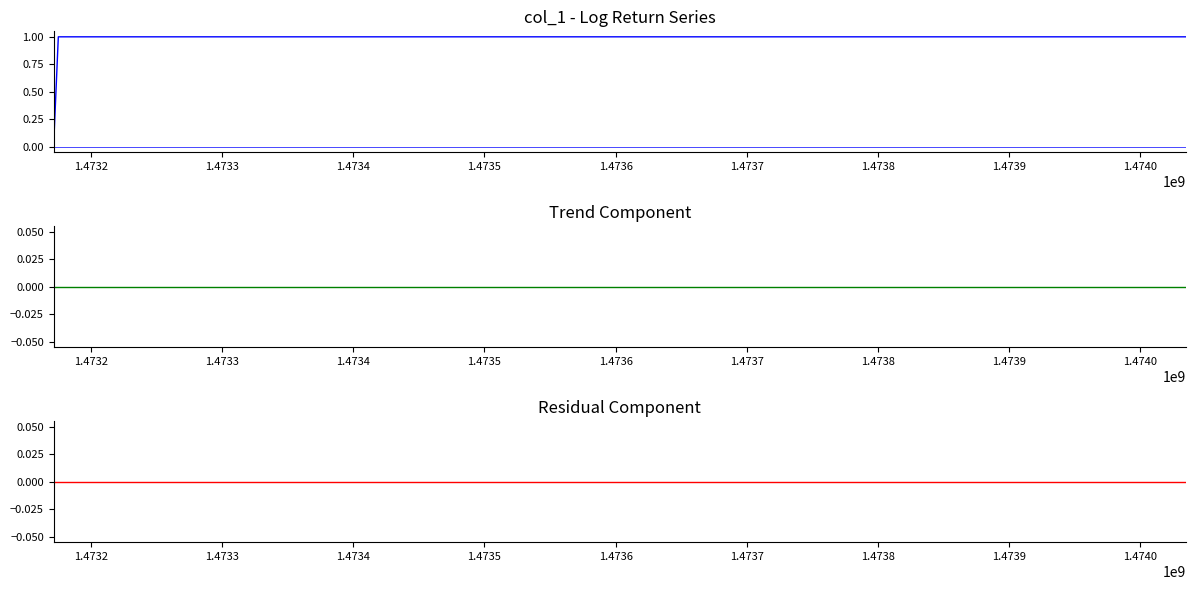

Reading right to left, list all the values displayed in this chart.

col_1: 1	1	0
col_2 trend: 0	0	0
col_2 residual: 0	0	0